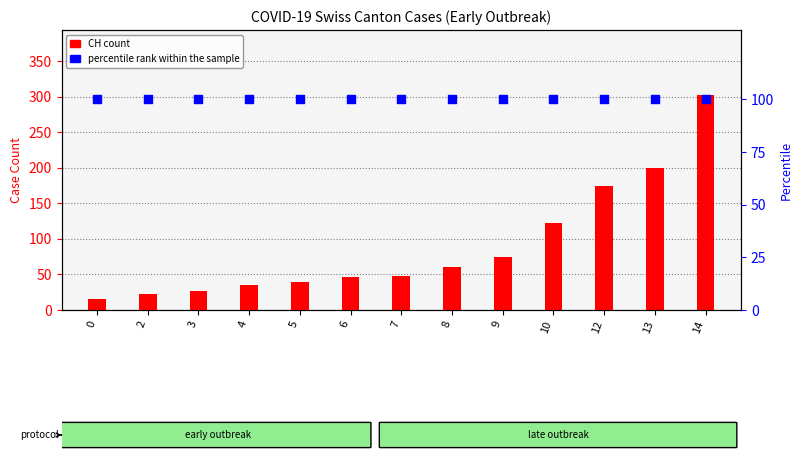

Which series contains the highest Y value?

CH (count)